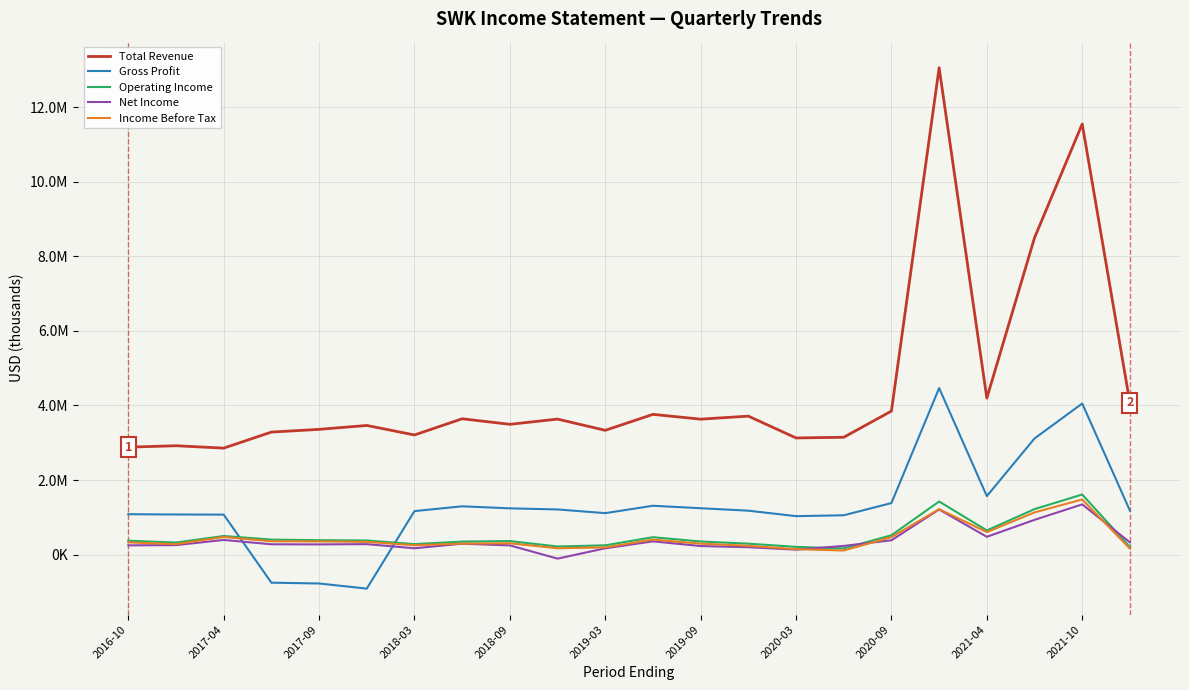

Is this an area chart (filled region under the line)?

No